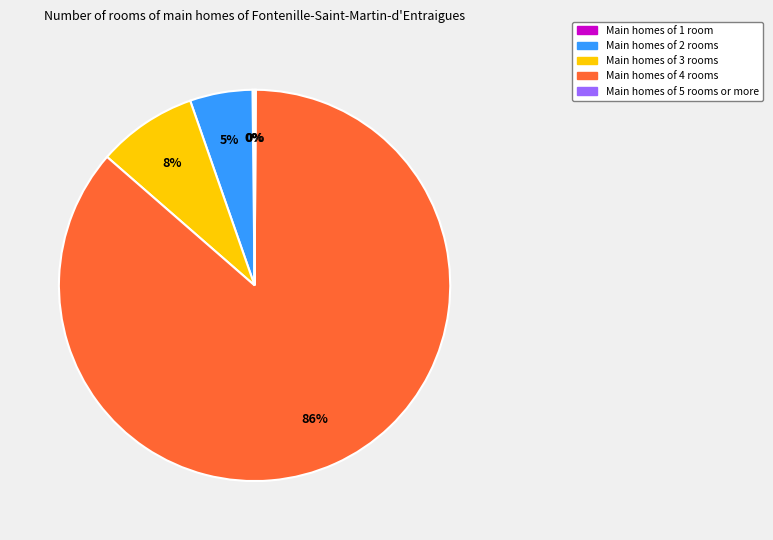

Is there a majority slice in this chart?

Yes